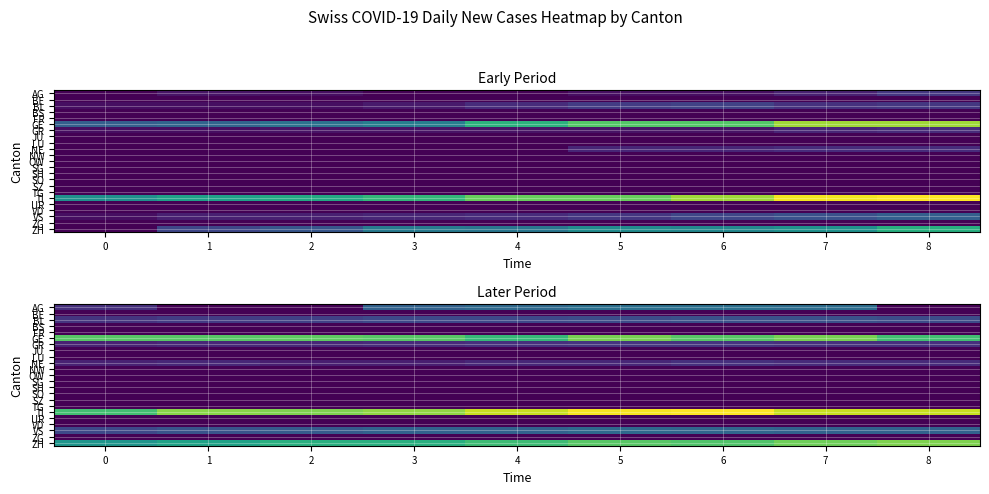

The NE series shows 3 at 6. True or false?

False